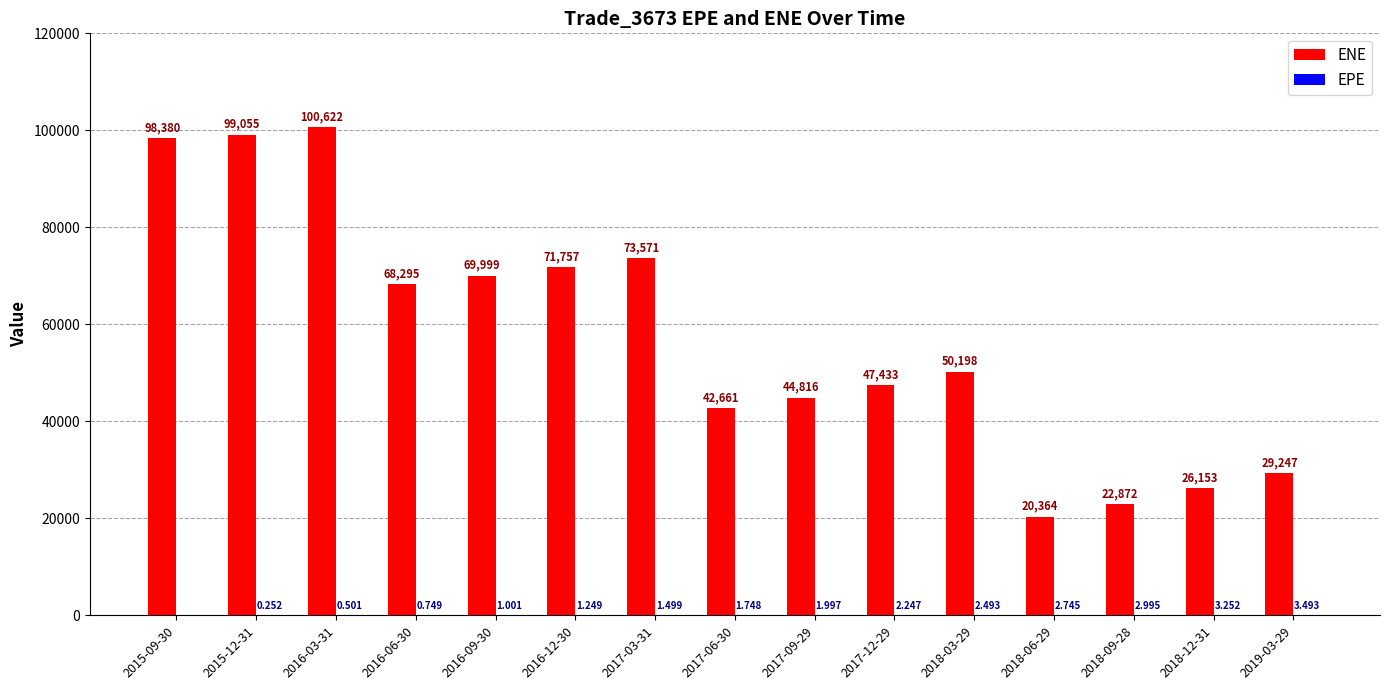

Which series has the largest total across all categories?

ENE